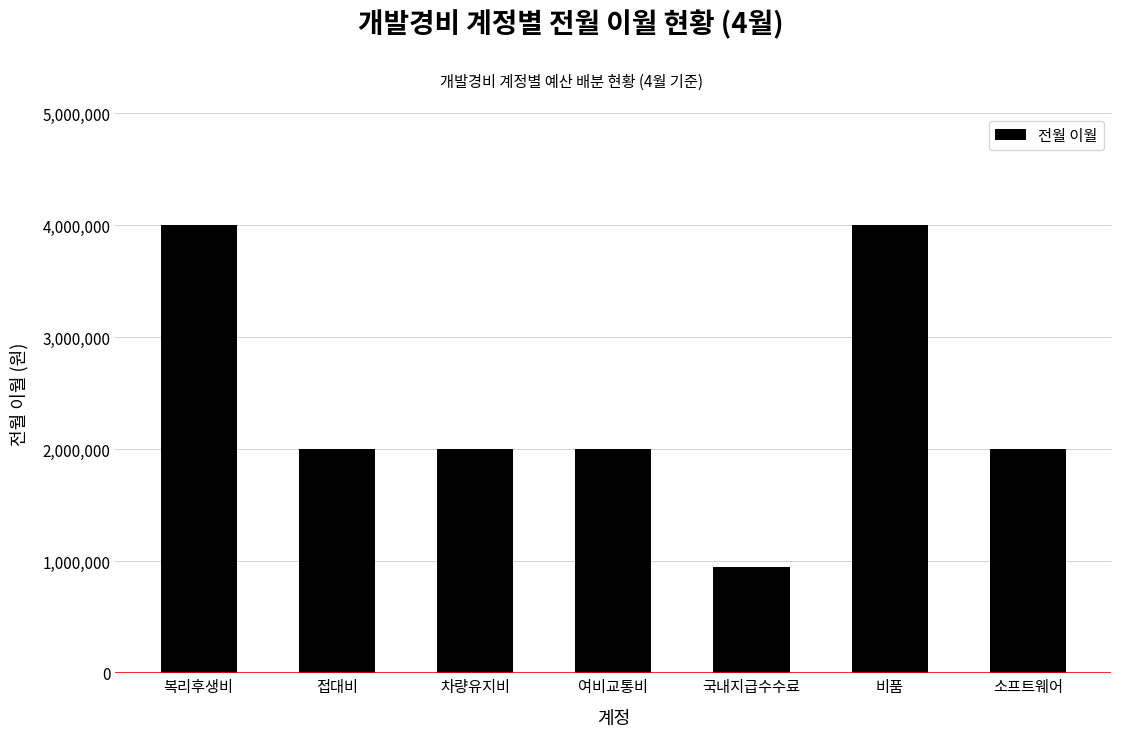

What is the average value?

2420714